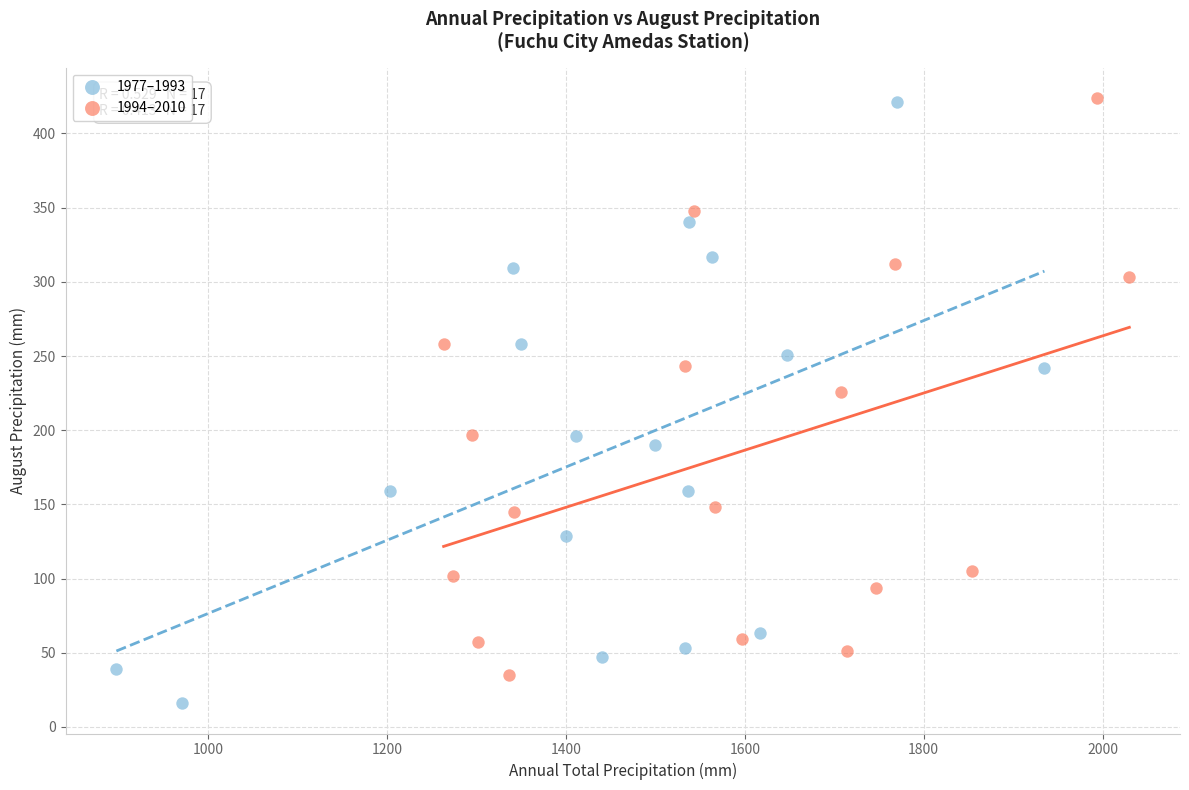

What are all the series names shown in the legend?

1977–1993, 1994–2010